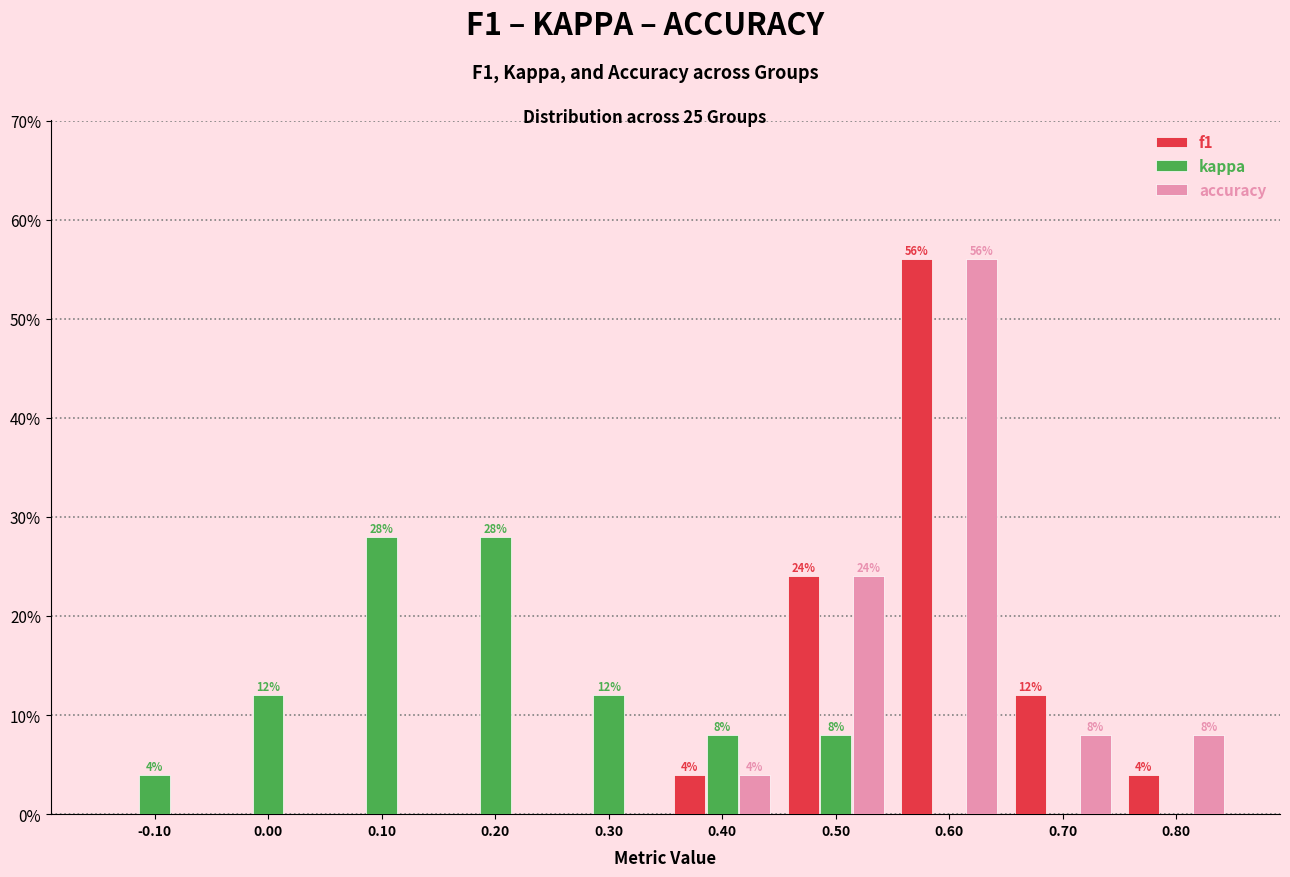

In the f1 series, which range on the x-axis has the tallest bar?

0.55 to 0.65